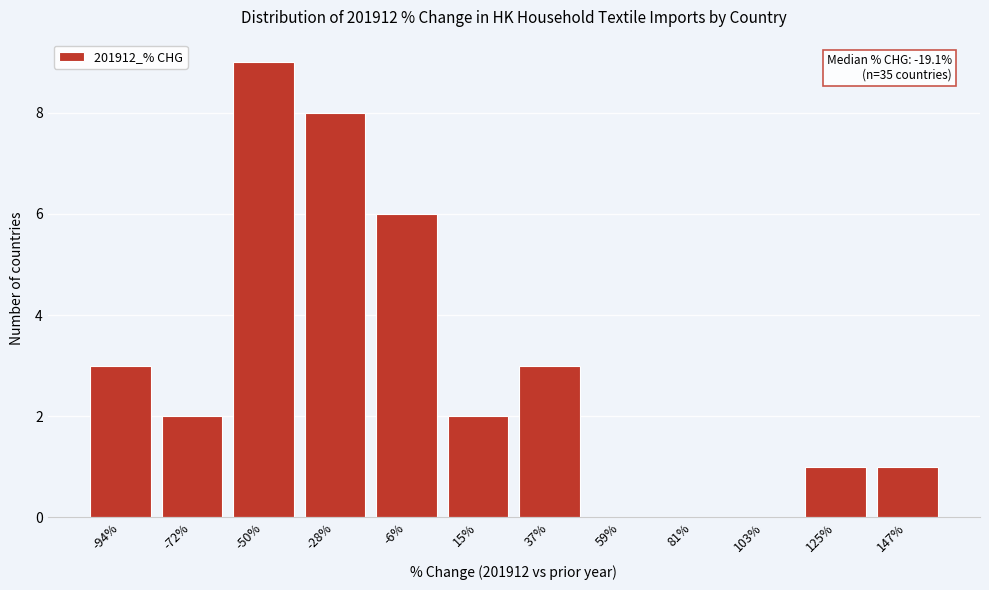

Reading left to right, transcribe all the data shown in this chart.

-94%=3	-72%=2	-50%=9	-28%=8	-6%=6	15%=2	37%=3	59%=0	81%=0	103%=0	125%=1	147%=1